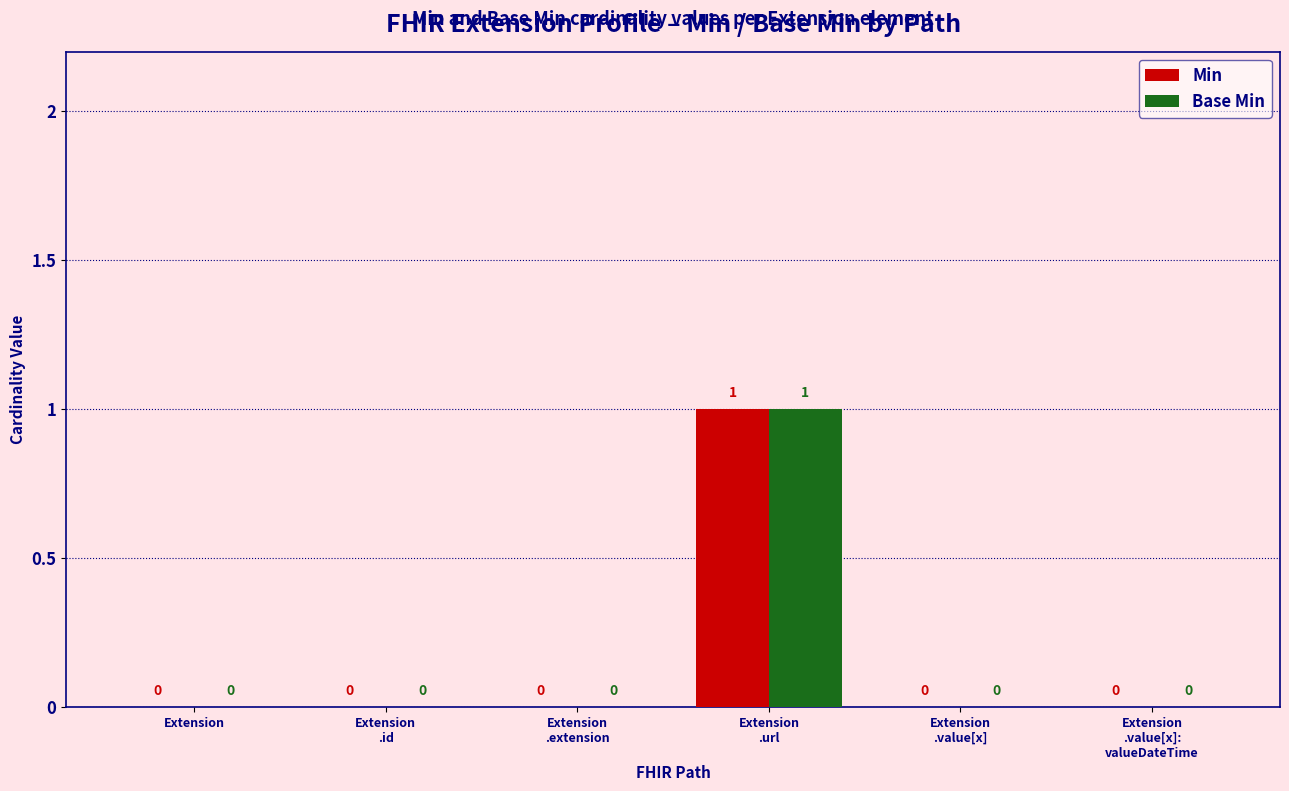

True or false: Base Min has a value of 0 at Extension.

True